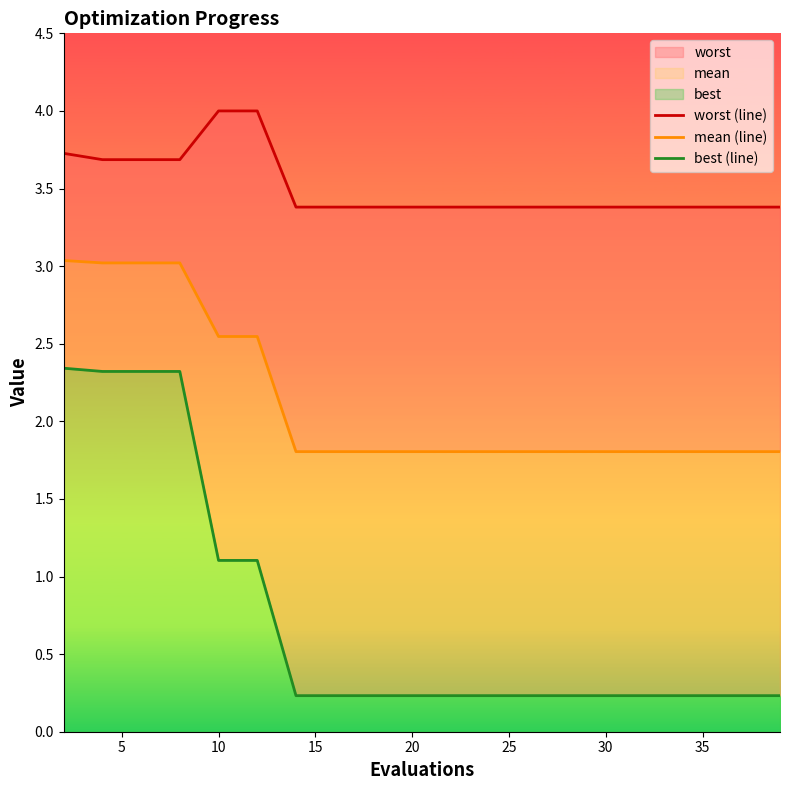

Is the value of best (line) at 35 greater than the value of mean (line) at 9?

No